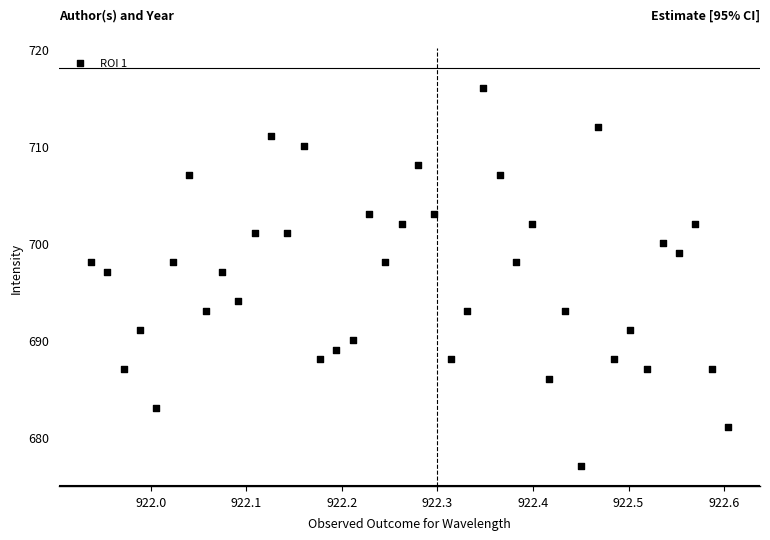

What is the range of Y values (max minus min)?

39